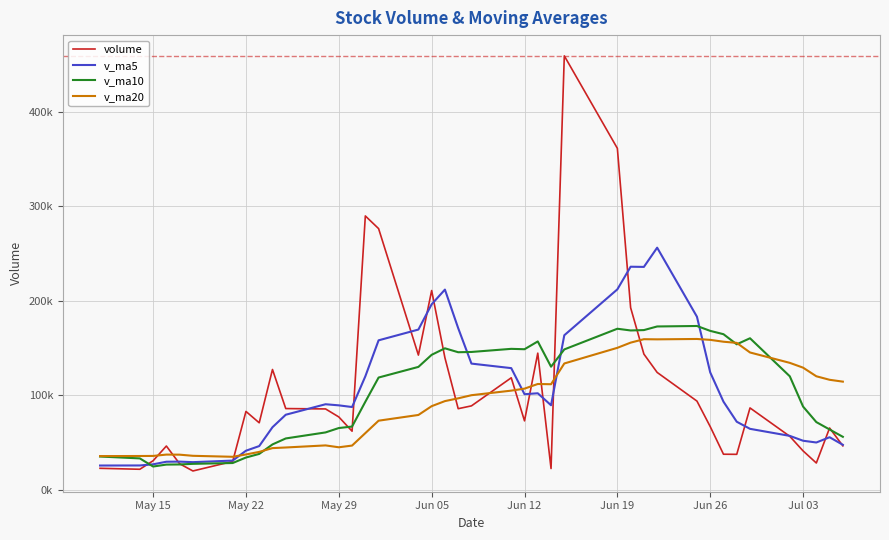

Does the chart display data point markers on the line(s)?

No